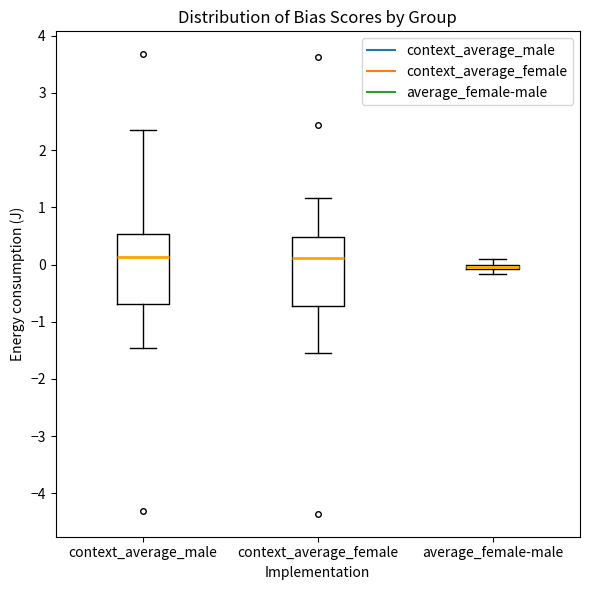

Where is the lower edge of the box for average_female-male on the y-axis? The values are not printed on the chart, so give them approximately, as read against the axis.

-0.1